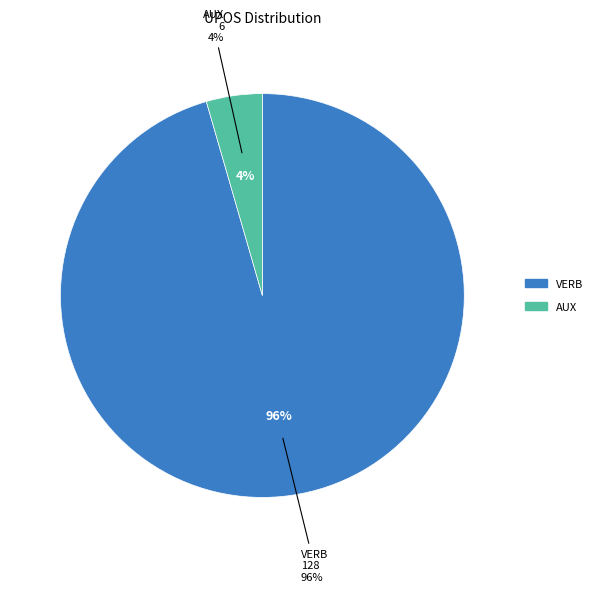

How many slices are in this pie chart?

2